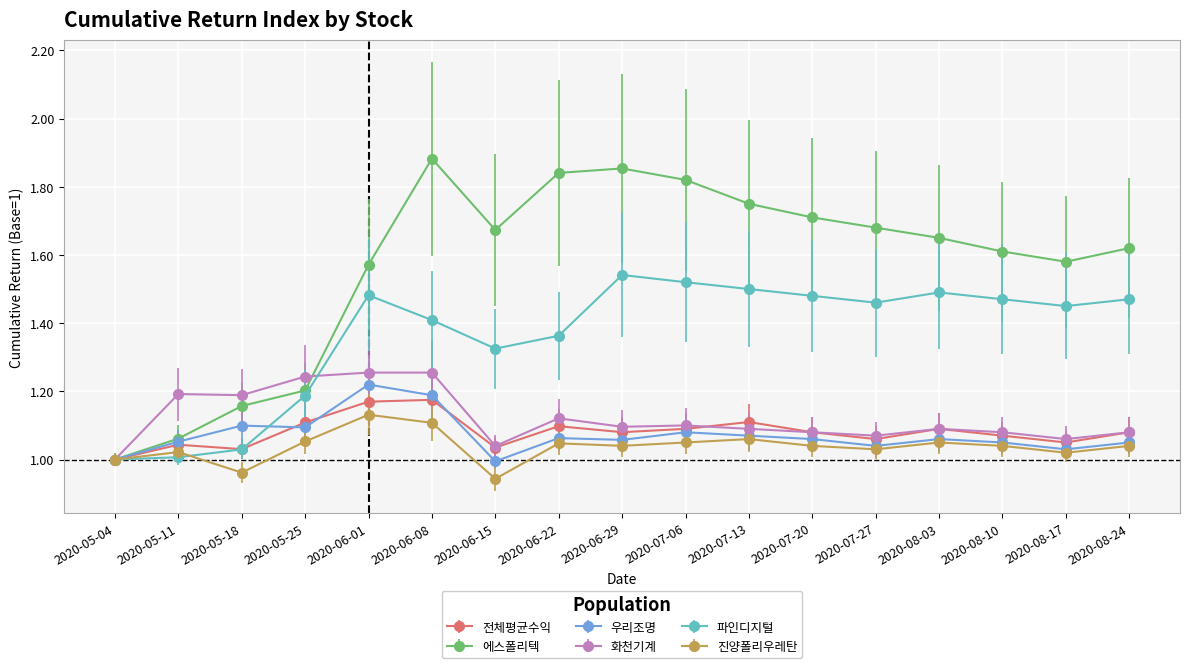

In 에스폴리텍, how many points are lower than both neighbors (excluding endpoints)?

2